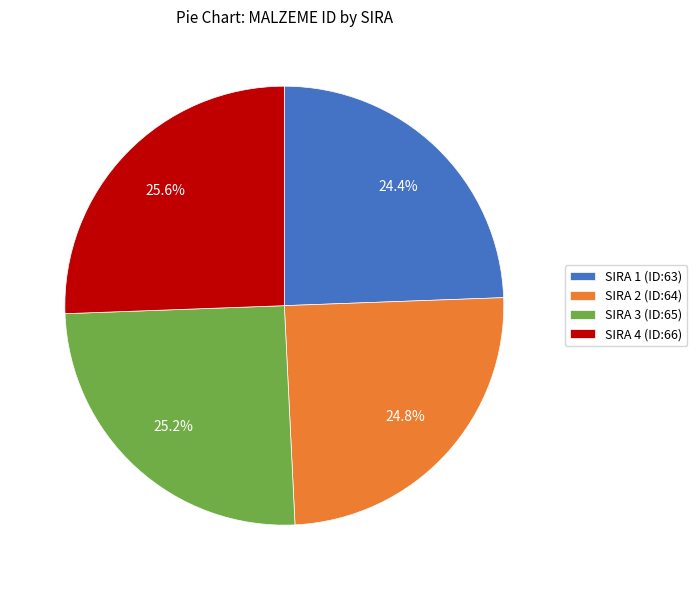

Count the number of slices in the pie.

4